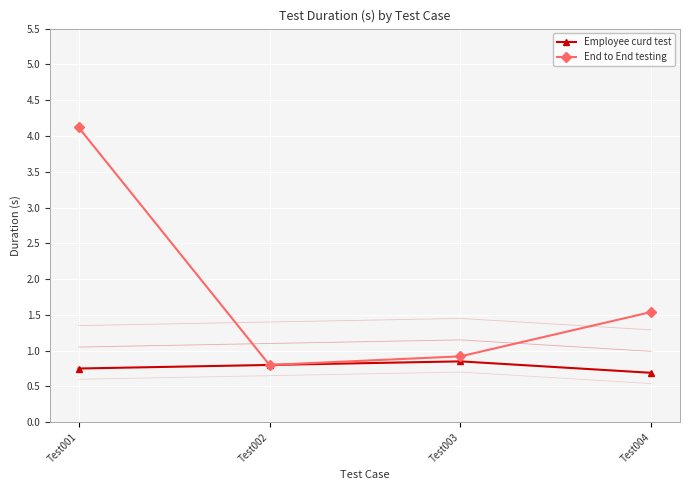

What is the value of the Employee curd test point at the 3rd from the left?

0.8